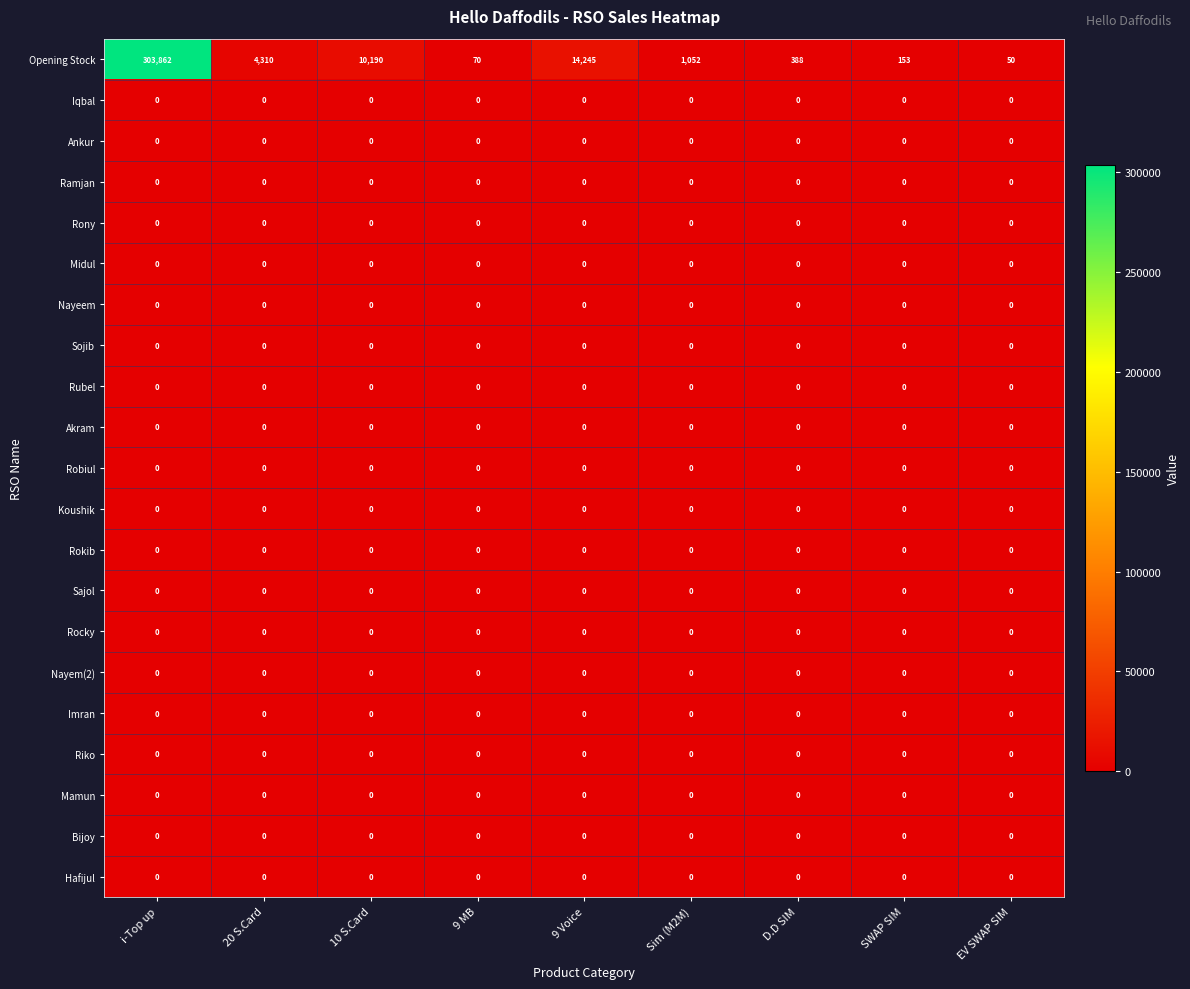

Which series has the largest total across all categories?

Opening Stock